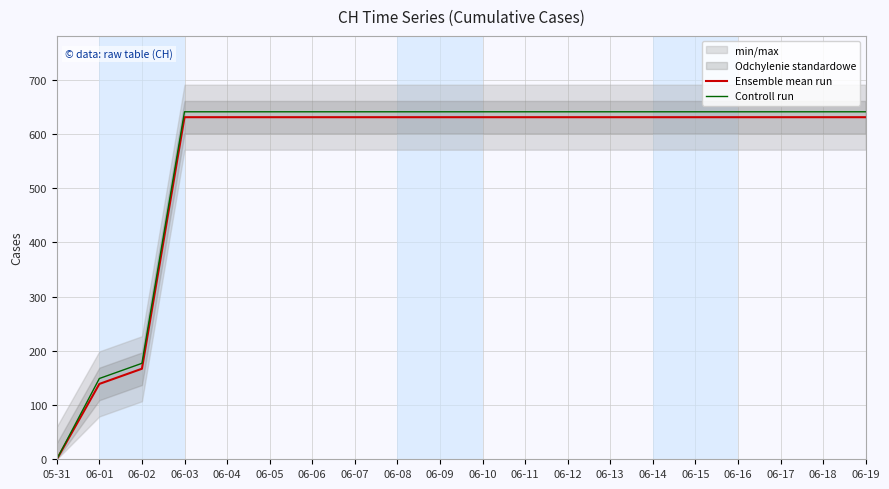

Which has a higher value, 06-15 or 06-02?

06-15